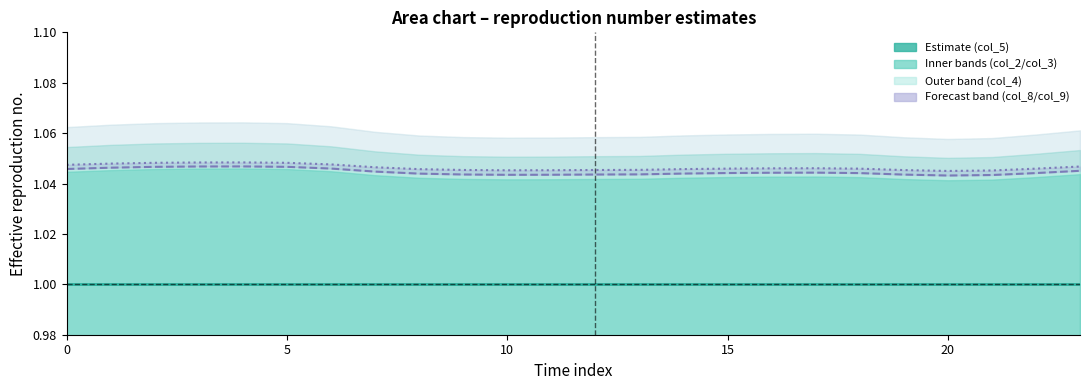

How many interior local valleys does the col_8 series have?

2